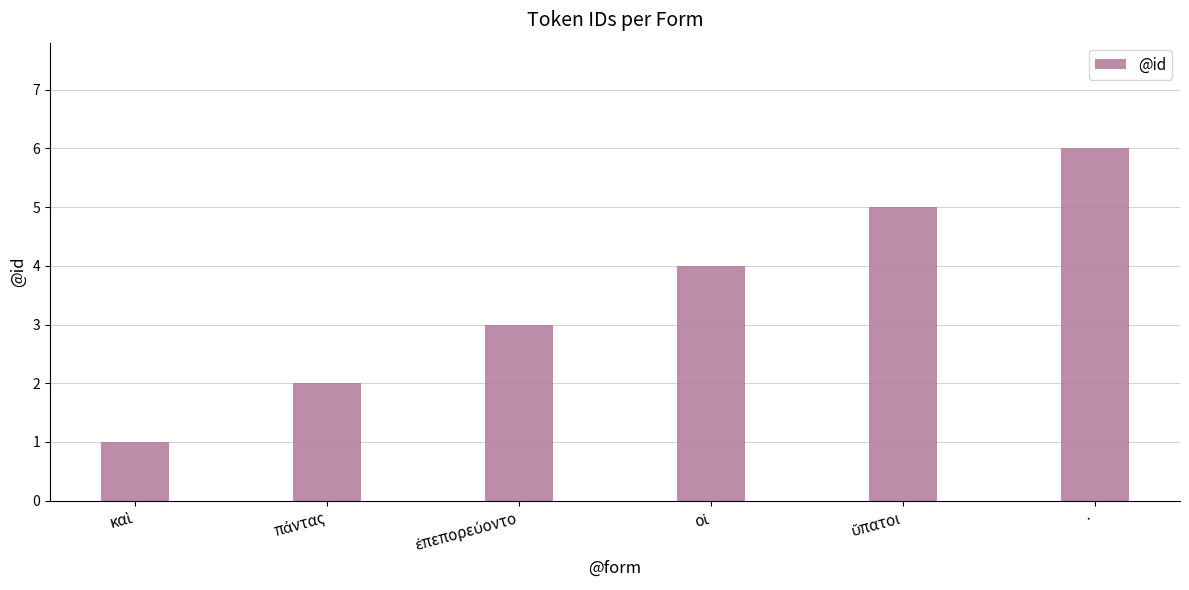

Which category has the highest value across all series?

·